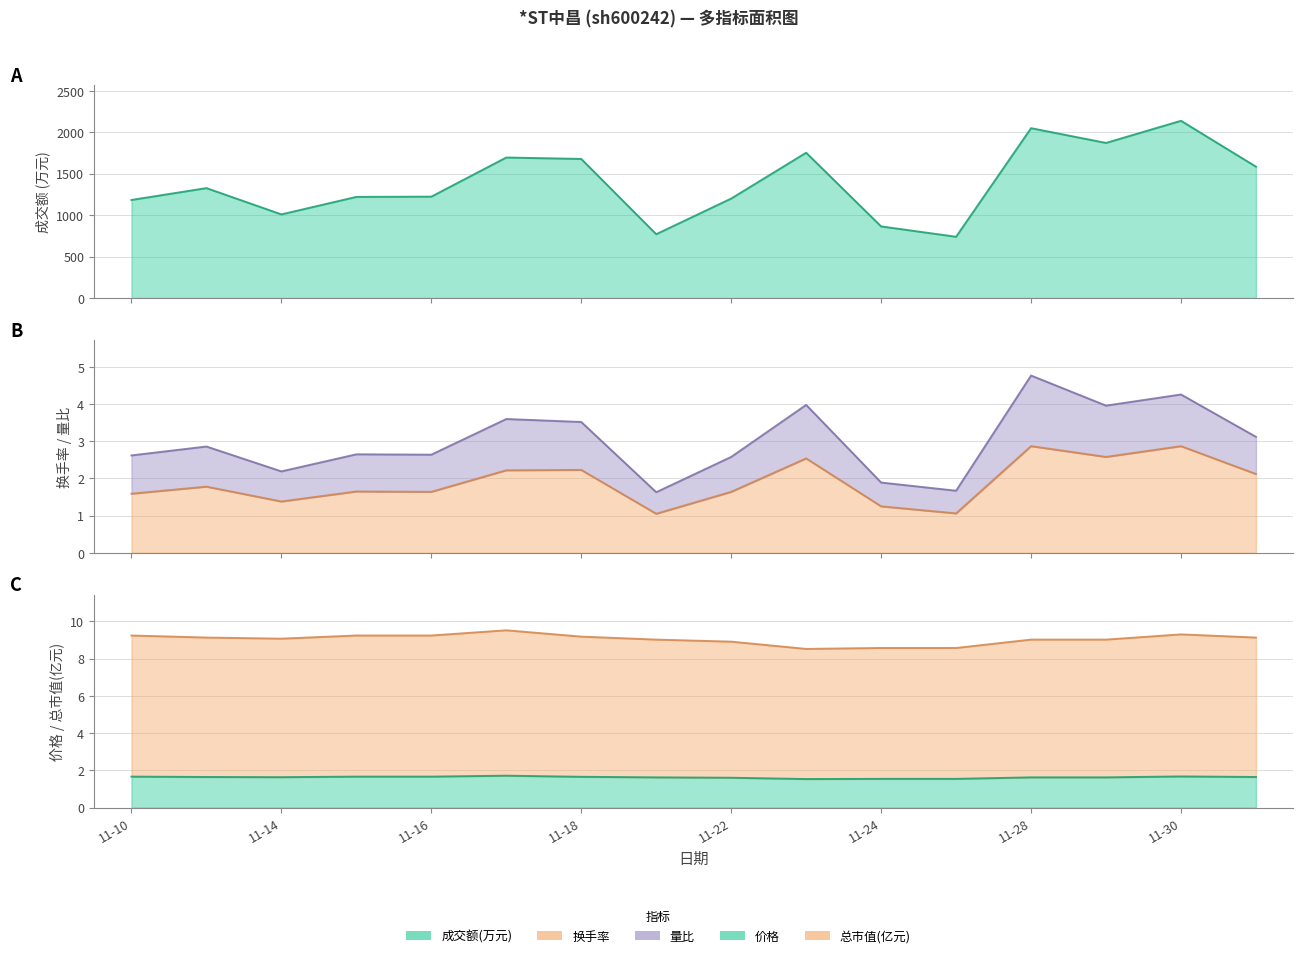

Where is the first local minimum for 总市值(亿元)?

2022-11-14